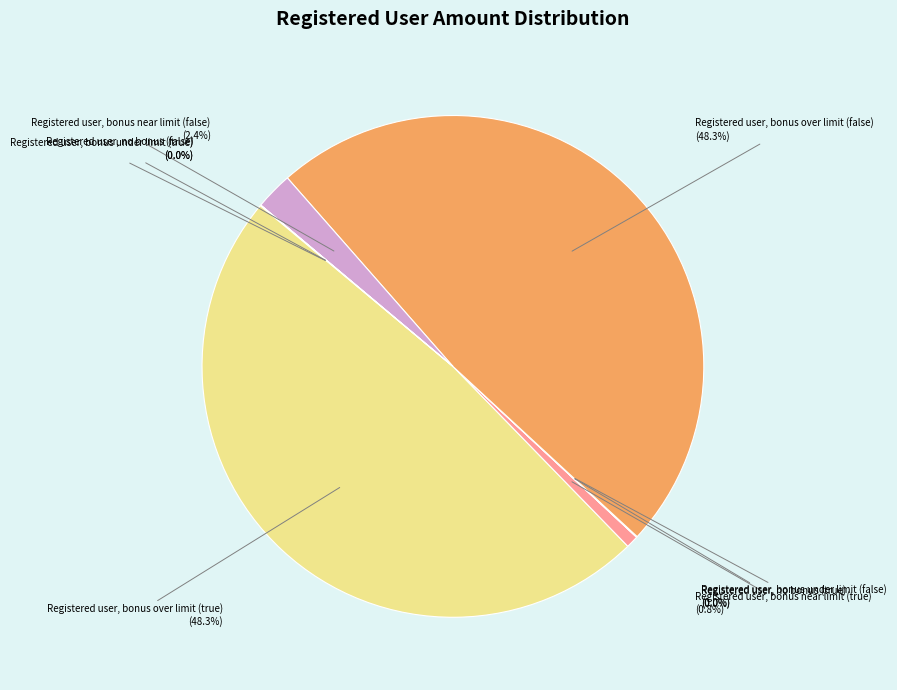

Does any single category account for the majority?

No